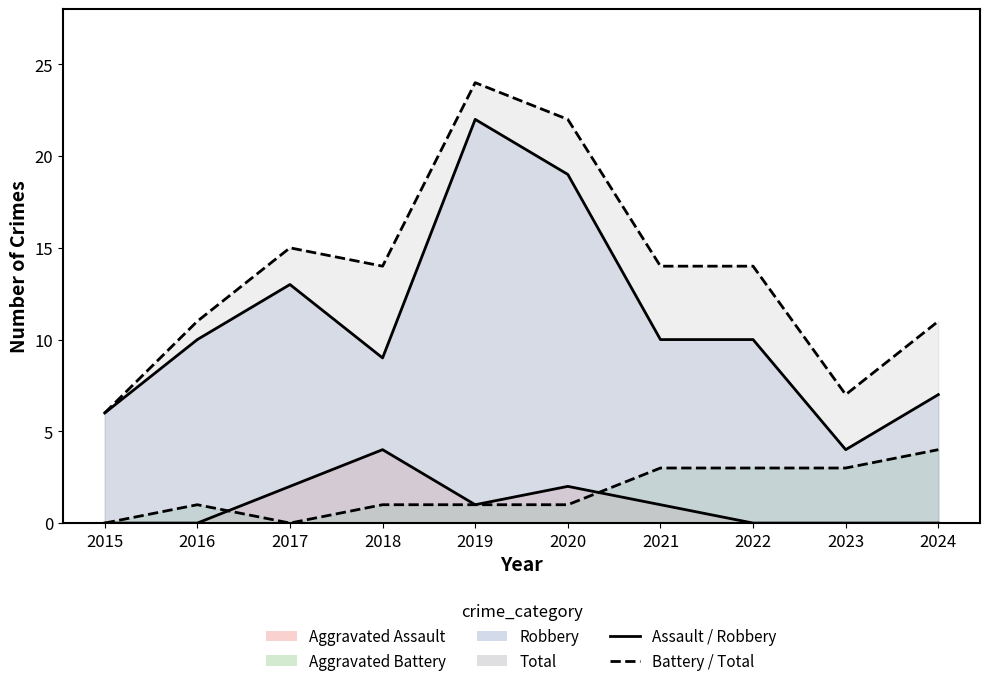

At which label does Aggravated Battery reach its minimum?

2015